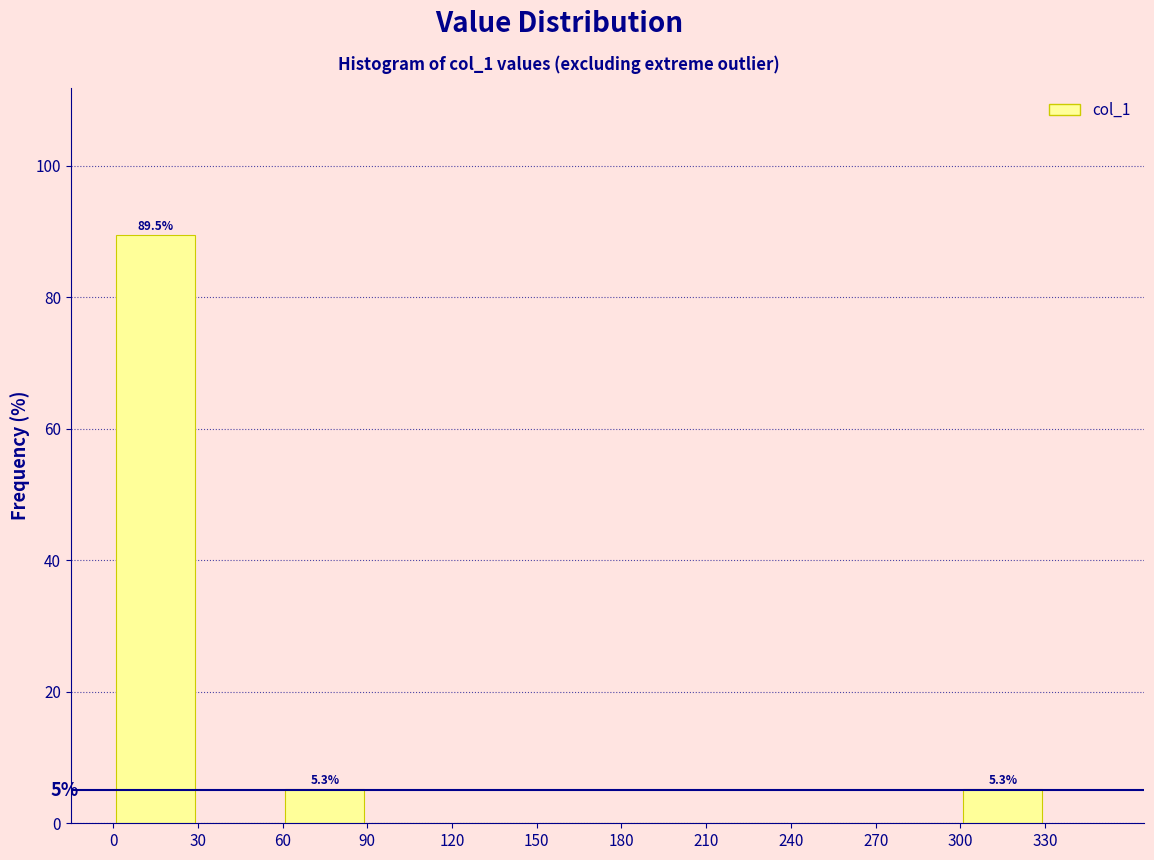

Which range on the x-axis has the tallest bar?

0 to 30